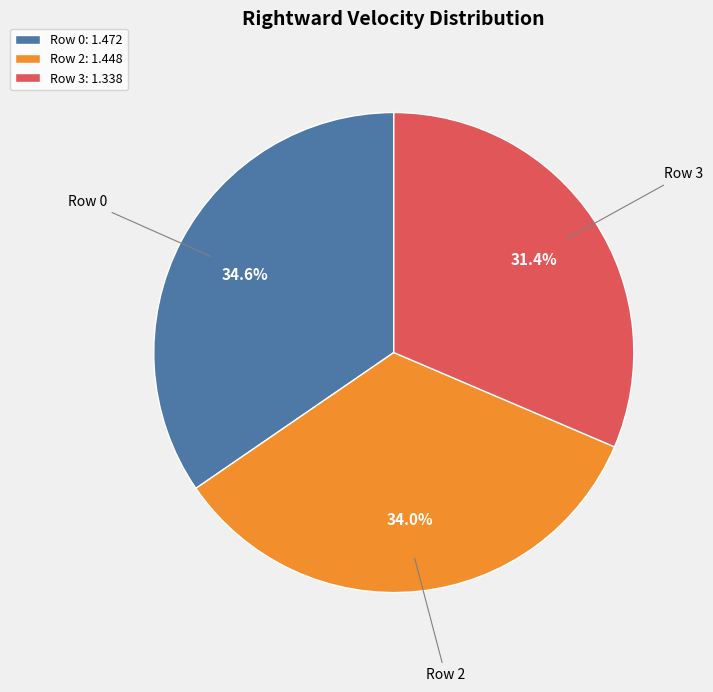

What is the largest slice in the pie chart?

Row 0